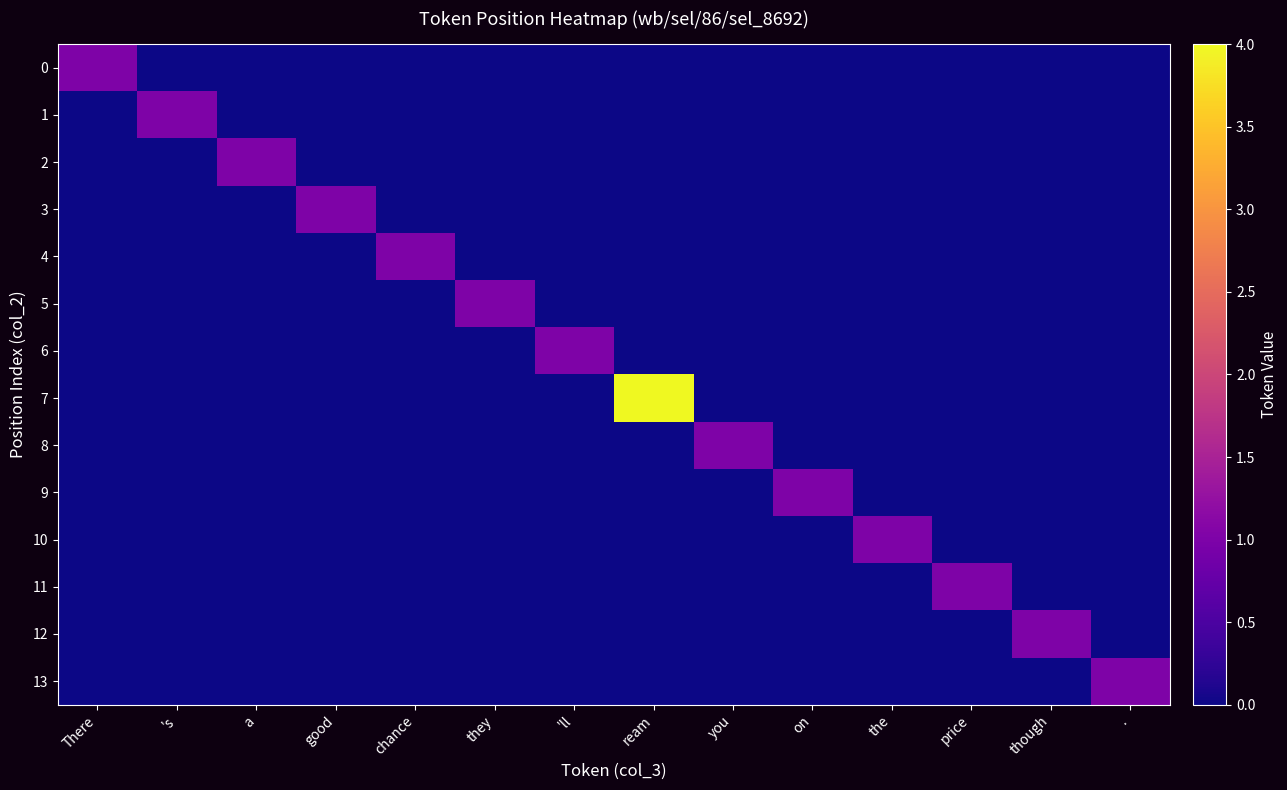

Reading right to left, list all the values displayed in this chart.

0: .=0	though=0	price=0	the=0	on=0	you=0	ream=0	'll=0	they=0	chance=0	good=0	a=0	's=0	There=1
1: .=0	though=0	price=0	the=0	on=0	you=0	ream=0	'll=0	they=0	chance=0	good=0	a=0	's=1	There=0
2: .=0	though=0	price=0	the=0	on=0	you=0	ream=0	'll=0	they=0	chance=0	good=0	a=1	's=0	There=0
3: .=0	though=0	price=0	the=0	on=0	you=0	ream=0	'll=0	they=0	chance=0	good=1	a=0	's=0	There=0
4: .=0	though=0	price=0	the=0	on=0	you=0	ream=0	'll=0	they=0	chance=1	good=0	a=0	's=0	There=0
5: .=0	though=0	price=0	the=0	on=0	you=0	ream=0	'll=0	they=1	chance=0	good=0	a=0	's=0	There=0
6: .=0	though=0	price=0	the=0	on=0	you=0	ream=0	'll=1	they=0	chance=0	good=0	a=0	's=0	There=0
7: .=0	though=0	price=0	the=0	on=0	you=0	ream=4	'll=0	they=0	chance=0	good=0	a=0	's=0	There=0
8: .=0	though=0	price=0	the=0	on=0	you=1	ream=0	'll=0	they=0	chance=0	good=0	a=0	's=0	There=0
9: .=0	though=0	price=0	the=0	on=1	you=0	ream=0	'll=0	they=0	chance=0	good=0	a=0	's=0	There=0
10: .=0	though=0	price=0	the=1	on=0	you=0	ream=0	'll=0	they=0	chance=0	good=0	a=0	's=0	There=0
11: .=0	though=0	price=1	the=0	on=0	you=0	ream=0	'll=0	they=0	chance=0	good=0	a=0	's=0	There=0
12: .=0	though=1	price=0	the=0	on=0	you=0	ream=0	'll=0	they=0	chance=0	good=0	a=0	's=0	There=0
13: .=1	though=0	price=0	the=0	on=0	you=0	ream=0	'll=0	they=0	chance=0	good=0	a=0	's=0	There=0